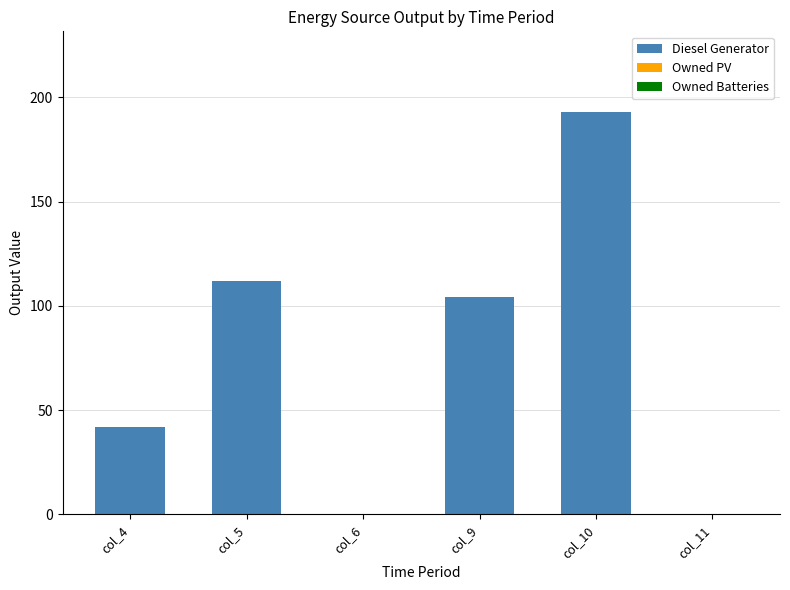

What is the sum of all values?

451